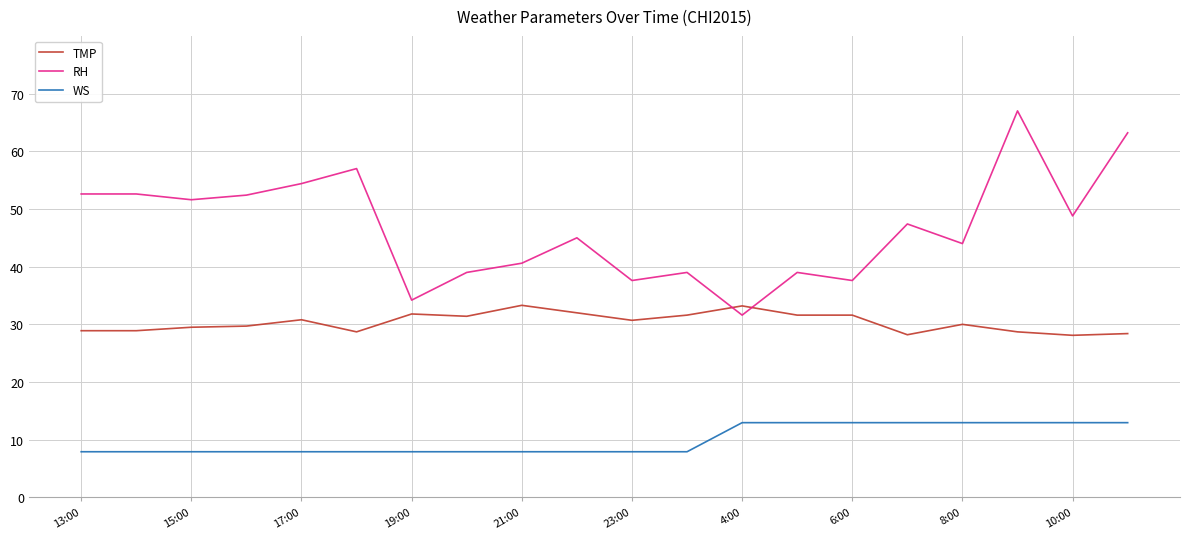

Which series has the widest spread of values?

RH